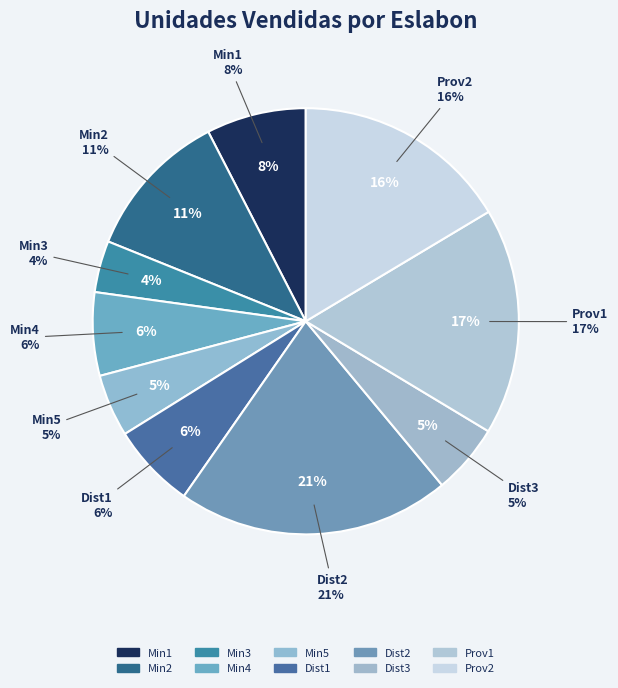

What portion of the pie excludes Dist1?

93.6%